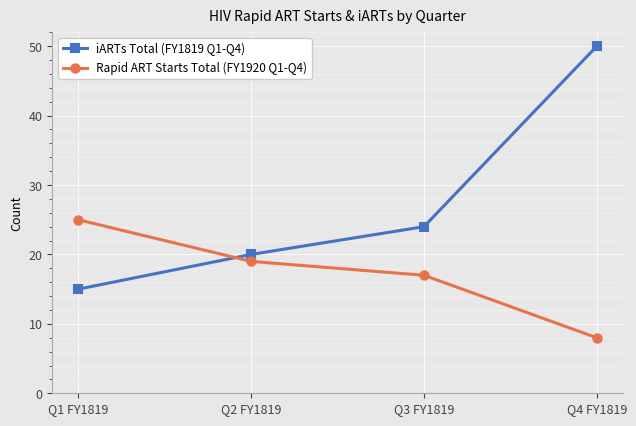

True or false: iARTs Total (FY1819 Q1-Q4) has more than 2 interior local peaks.

False